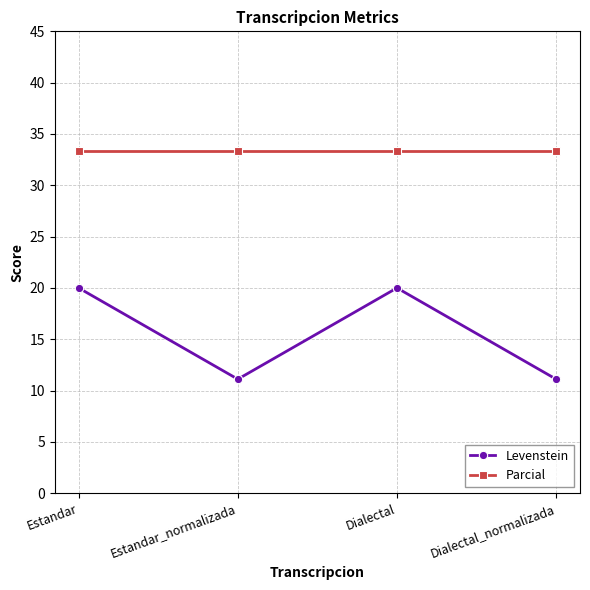

True or false: Levenstein and Parcial intersect in this chart.

False